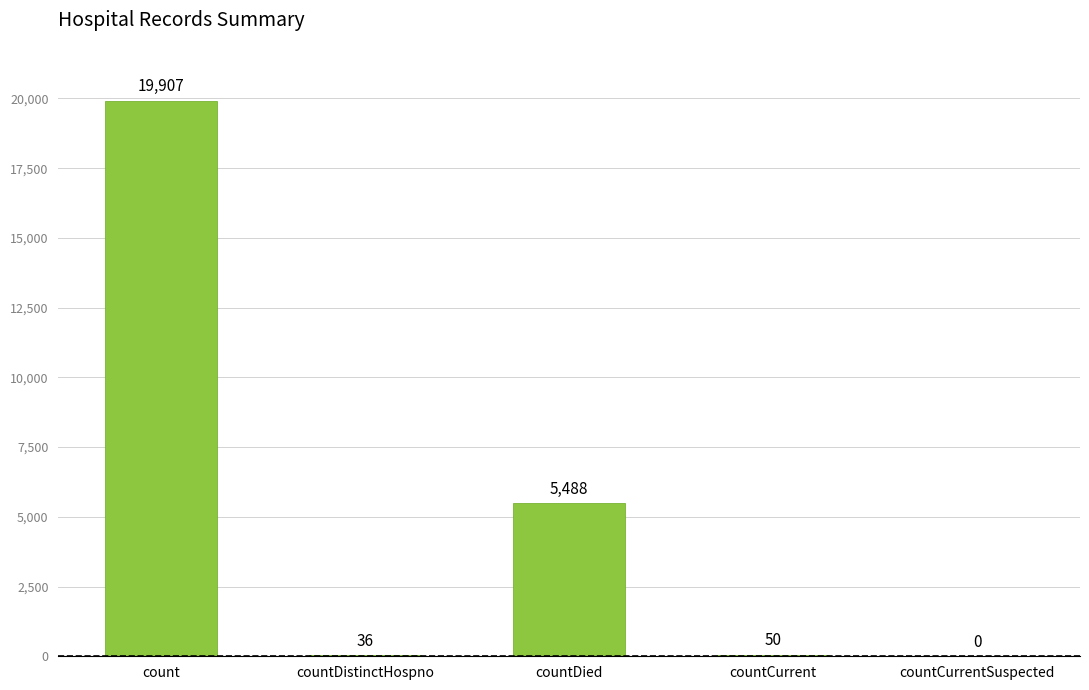

What is the difference between the values at count and countCurrentSuspected?

19907